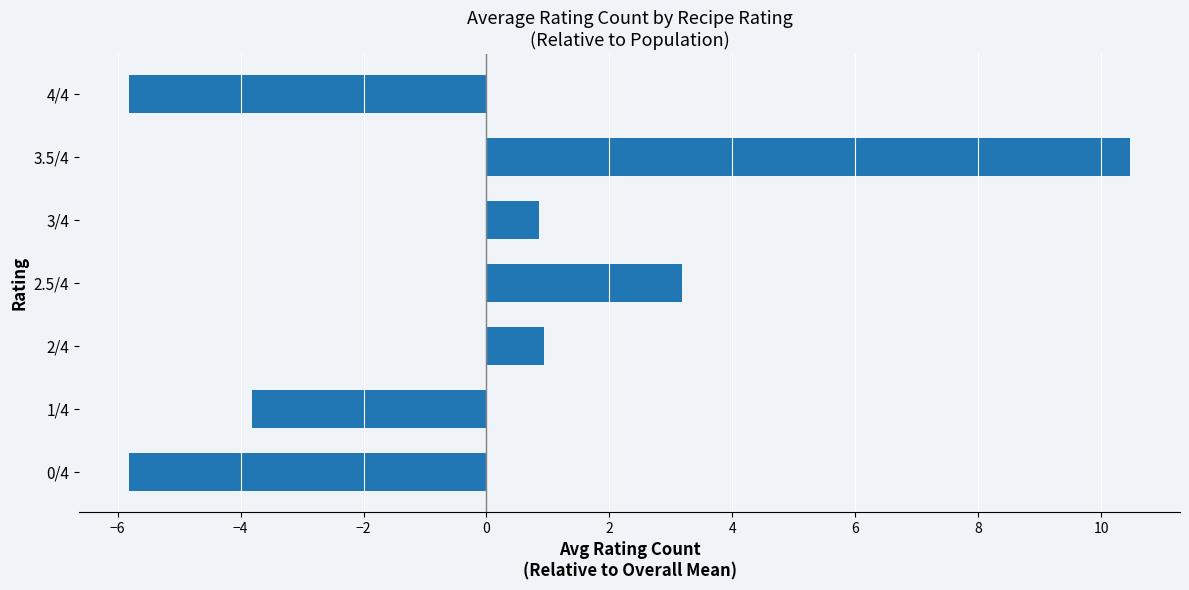

What is the maximum value shown in the chart?

10.5